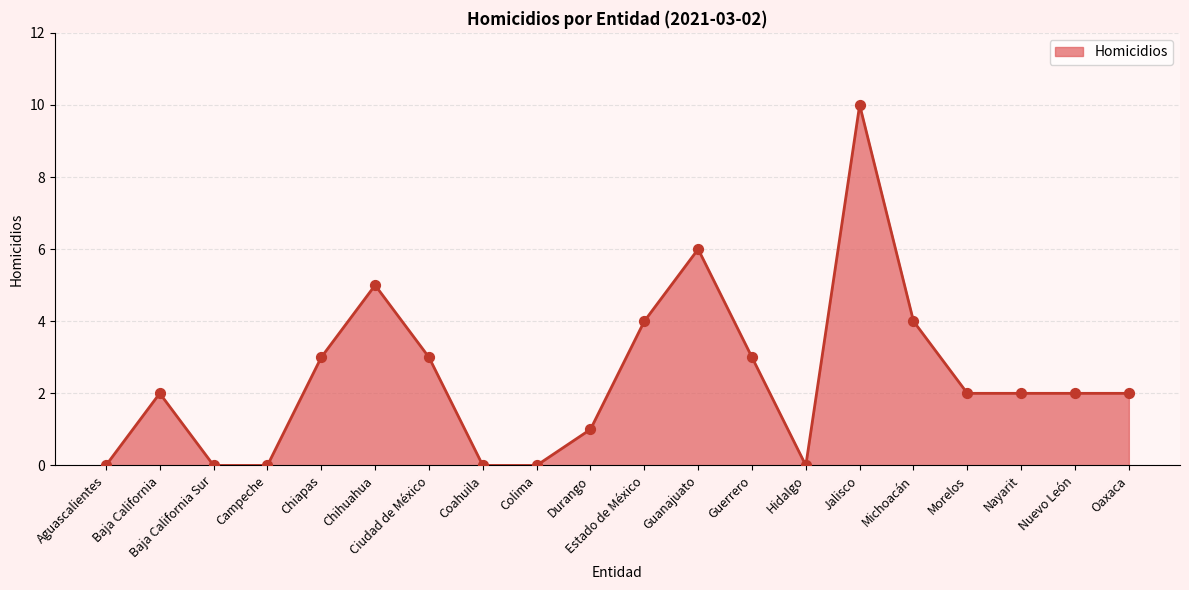

What is the change in value from Baja California to Coahuila?

-2